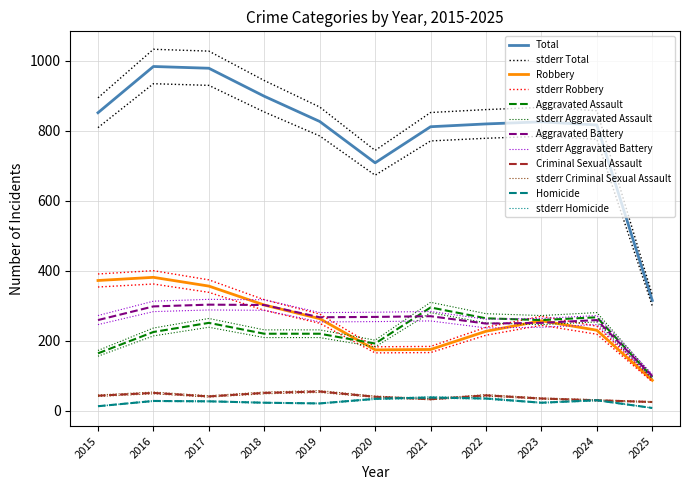

What is the spread (max minus min) of values at 2022?

784.0